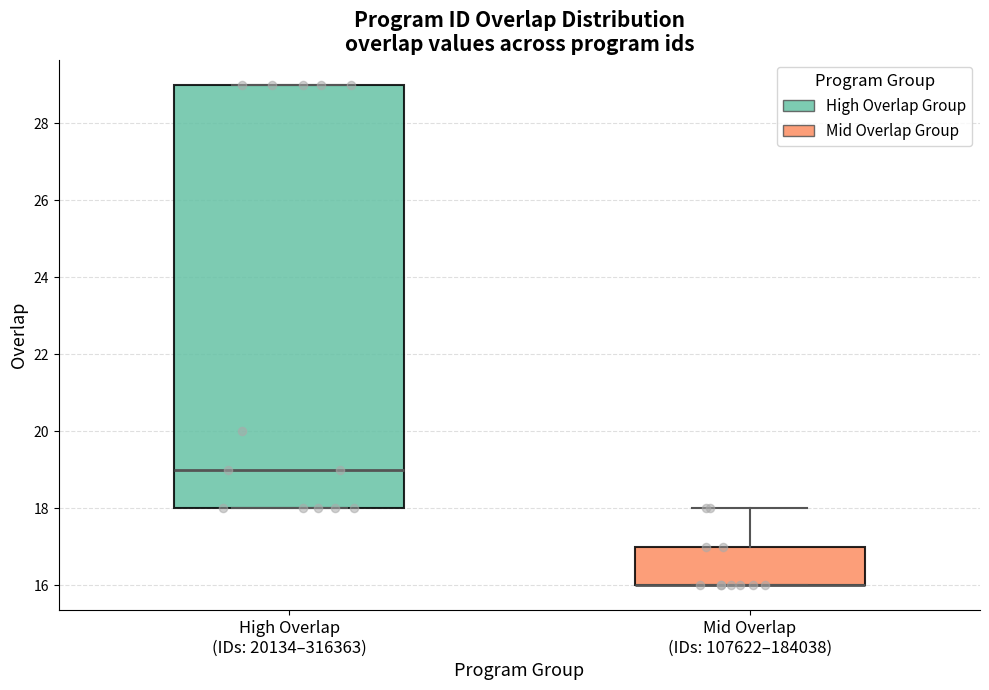

Reading left to right, read every box against the y-axis: the position of its median line, the range the box covers, and the ends of its whiskers. The values are not printed on the chart, so give them approximately, as read against the axis.

High Overlap (IDs: 20134–316363): median 19, box 18 to 29, whiskers 18 to 29
Mid Overlap (IDs: 107622–184038): median 16 (drawn on the box's lower edge), box 16 to 17, whiskers 16 to 18